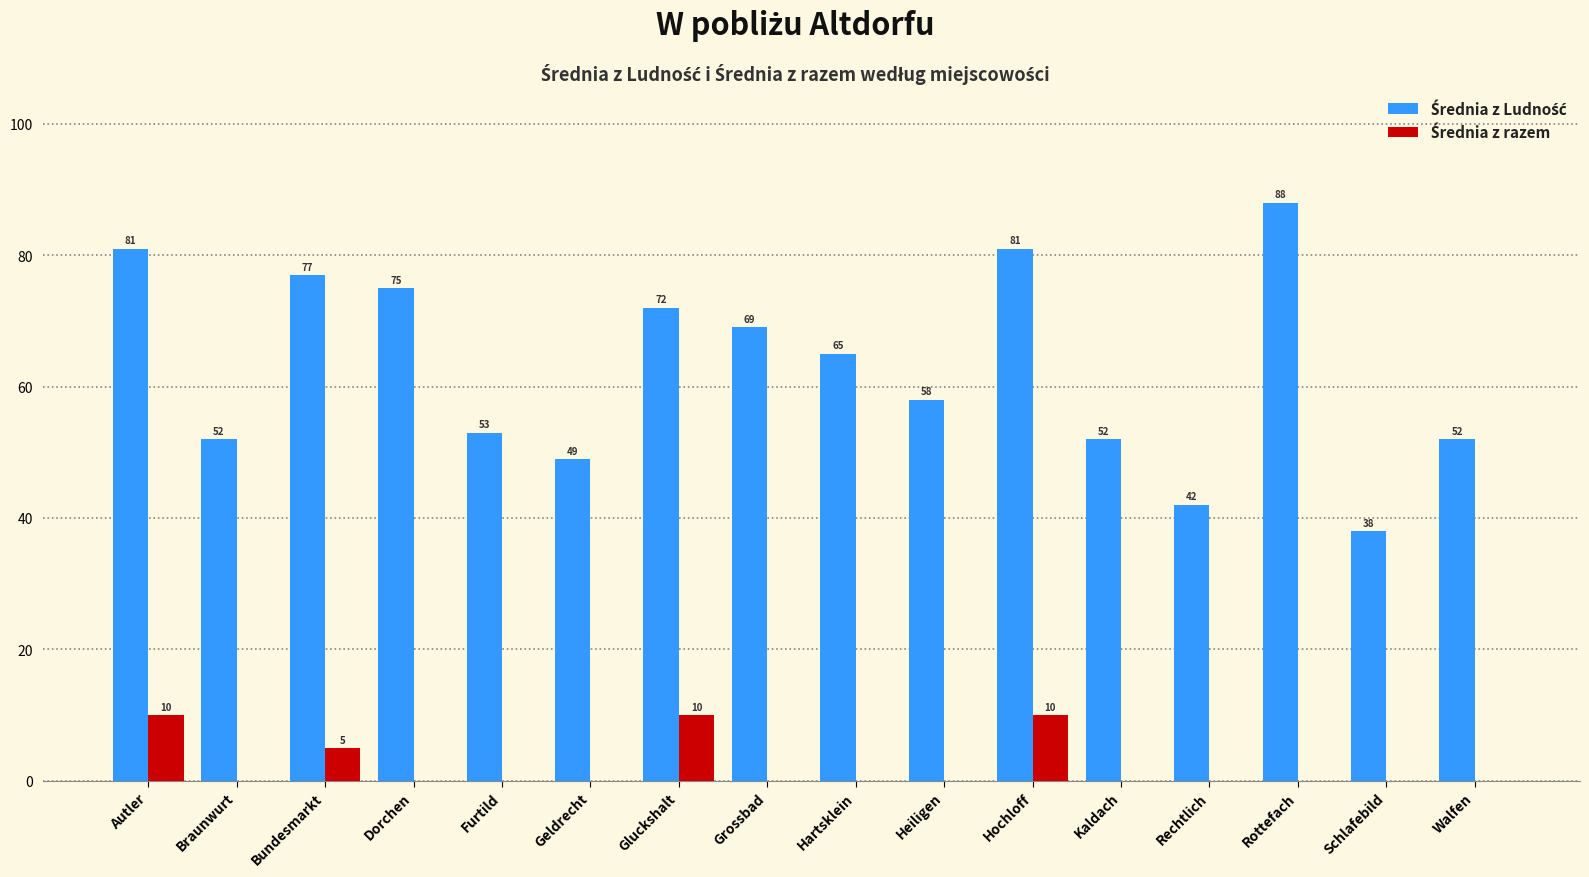

At which category does the chart reach its peak across all series?

Rottefach